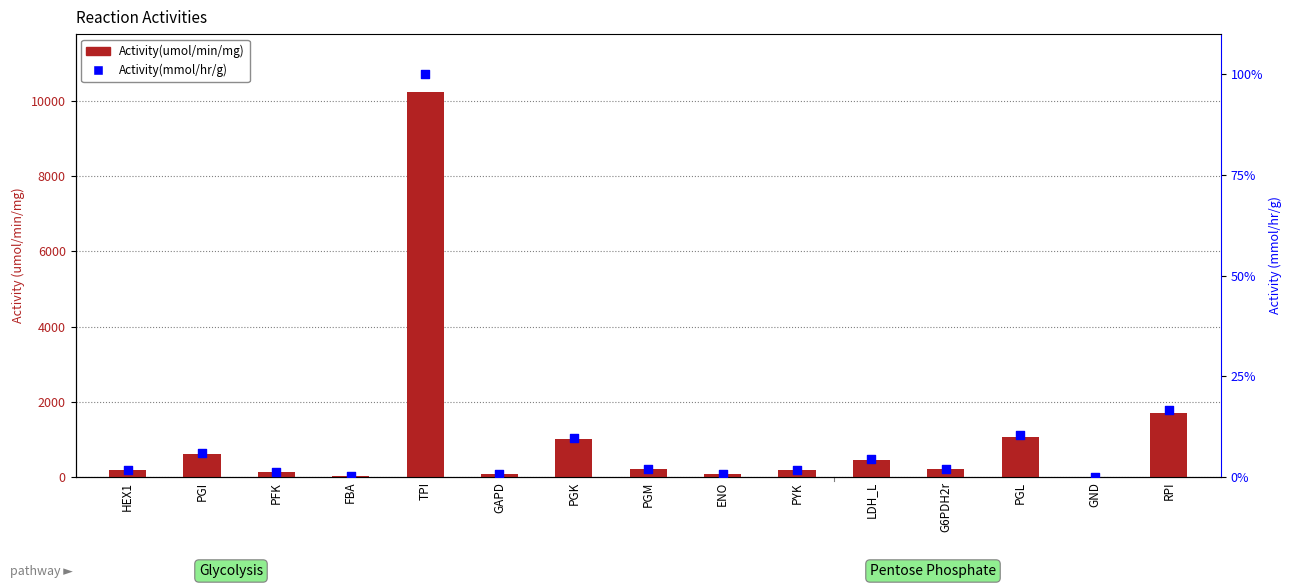

Is the value of Activity(umol/min/mg) at PYK greater than the value of Activity(mmol/hr/g) at GAPD?

Yes